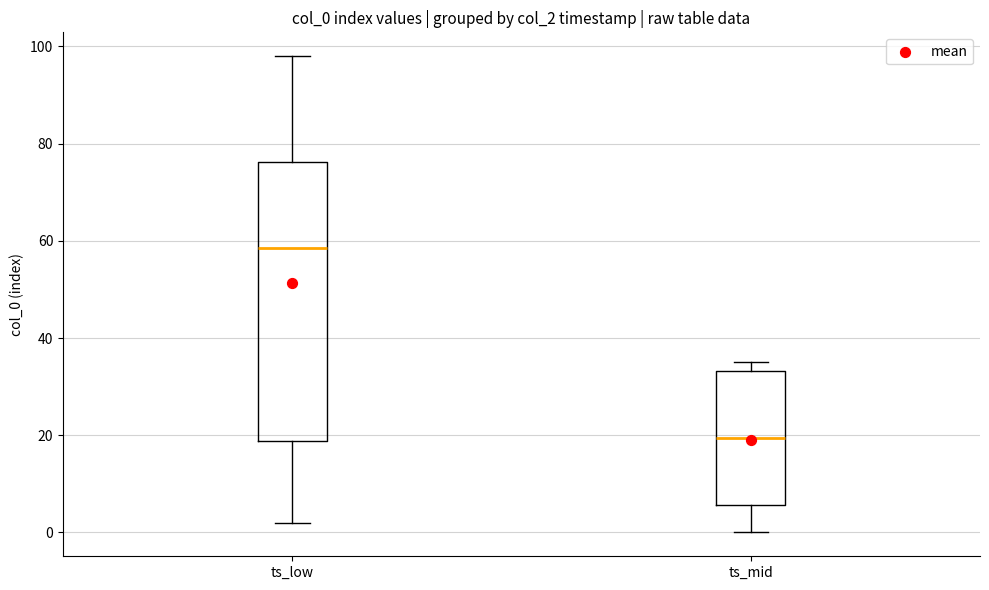

Reading left to right, read every box against the y-axis: the position of its median line, the range the box covers, and the ends of its whiskers. The values are not printed on the chart, so give them approximately, as read against the axis.

ts_low: median 58, box 18 to 76, whiskers 2 to 98
ts_mid: median 20, box 6 to 34, whiskers 0 to 36